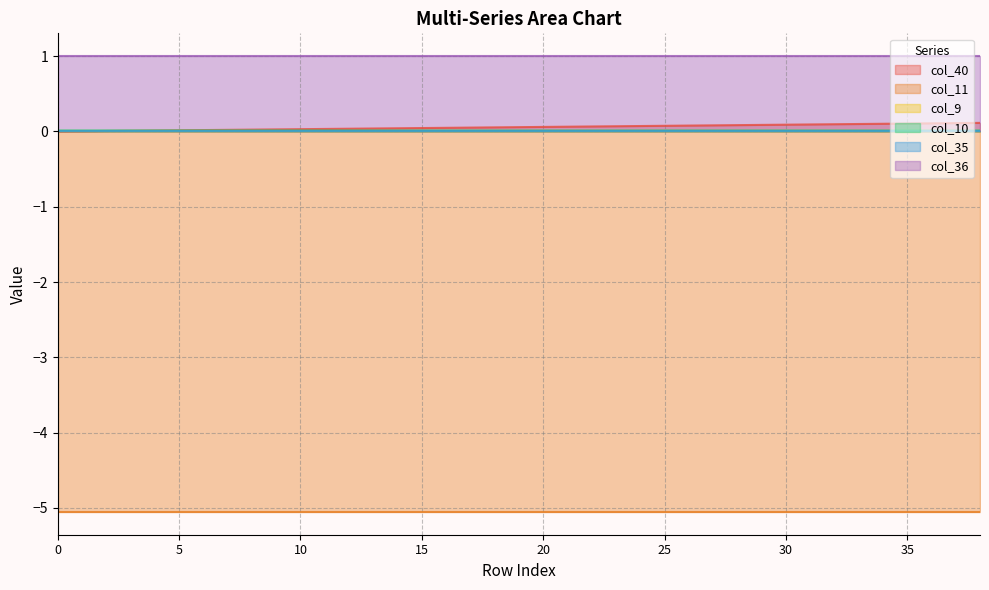

Which series changed the most between 16 and 23?

col_40